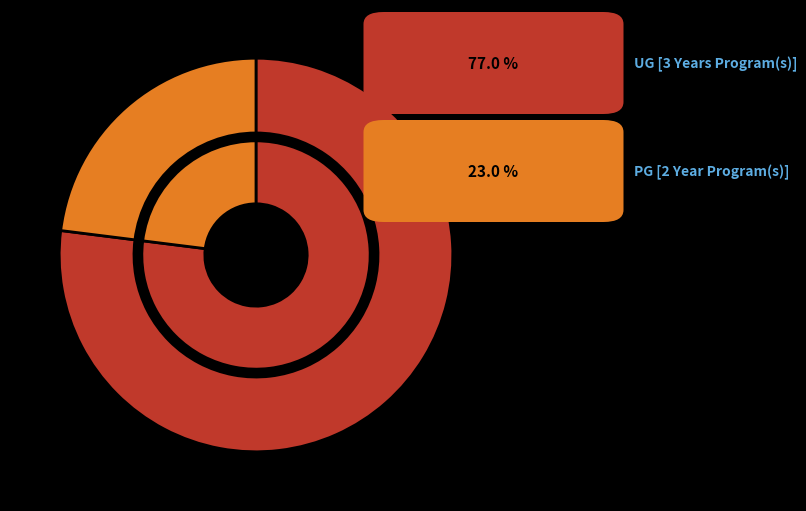

How many slices are in this pie chart?

2